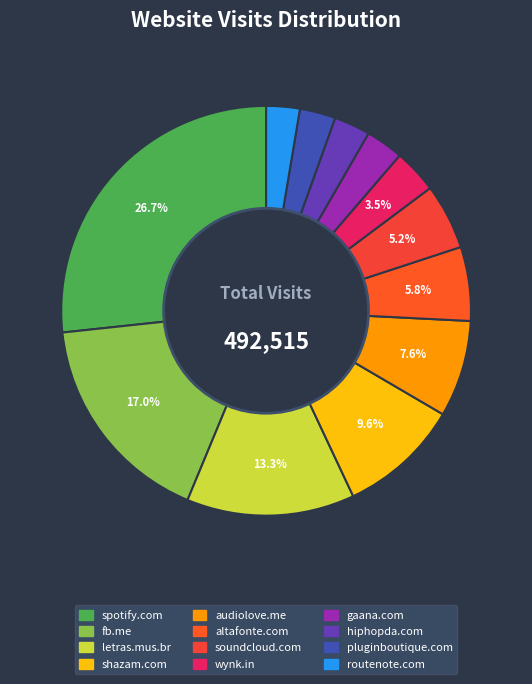

Does hiphopda.com account for over 50% of the chart?

No